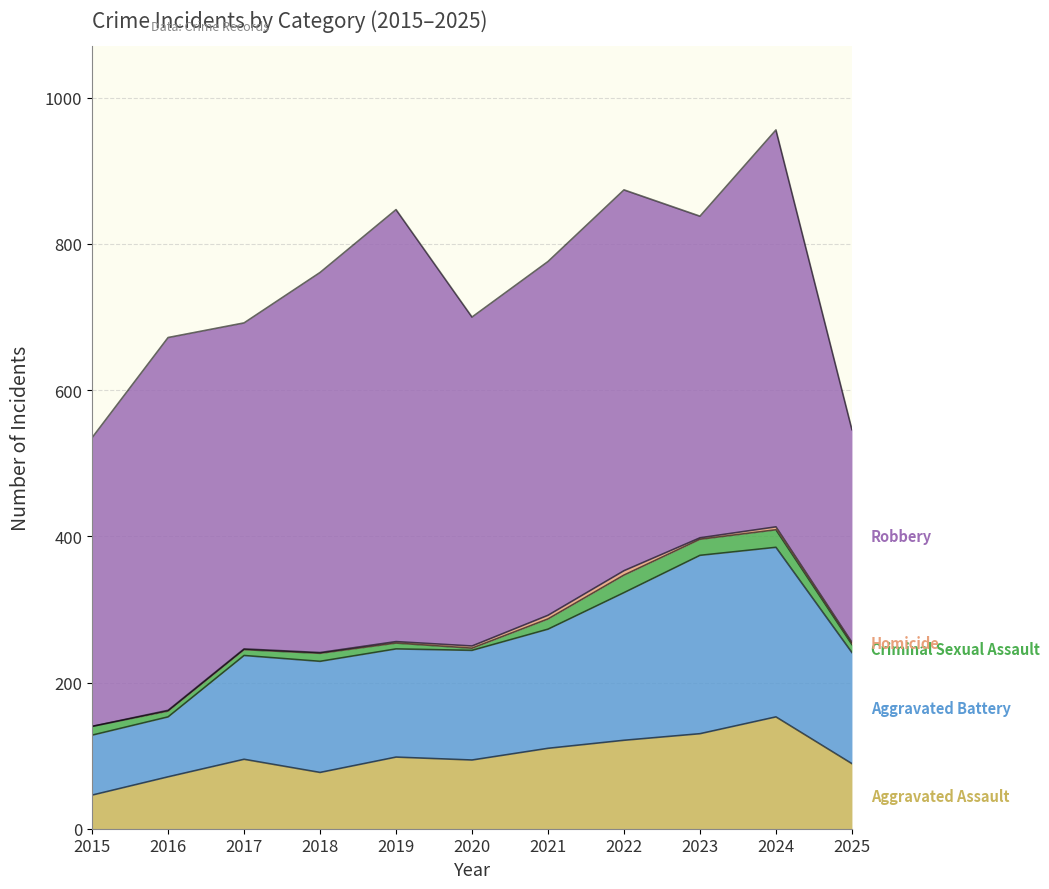

At how many categories does at least one series exceed 8?

11